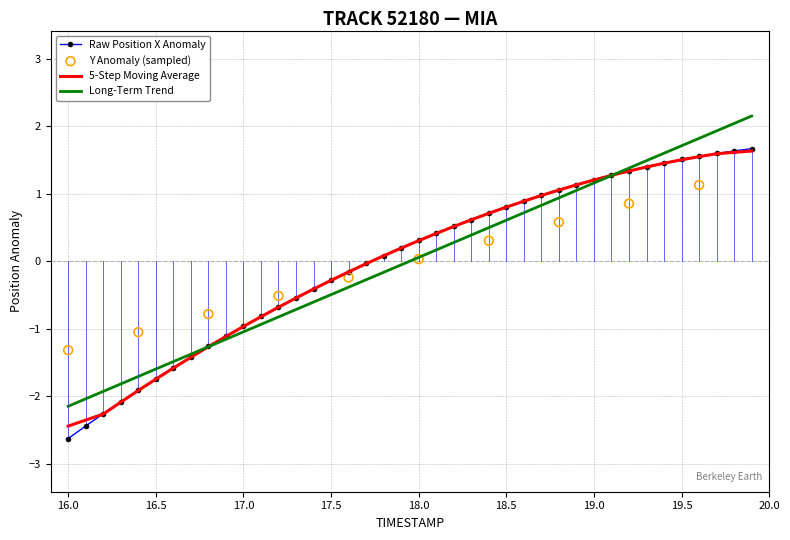

Which series has the largest total across all categories?

X